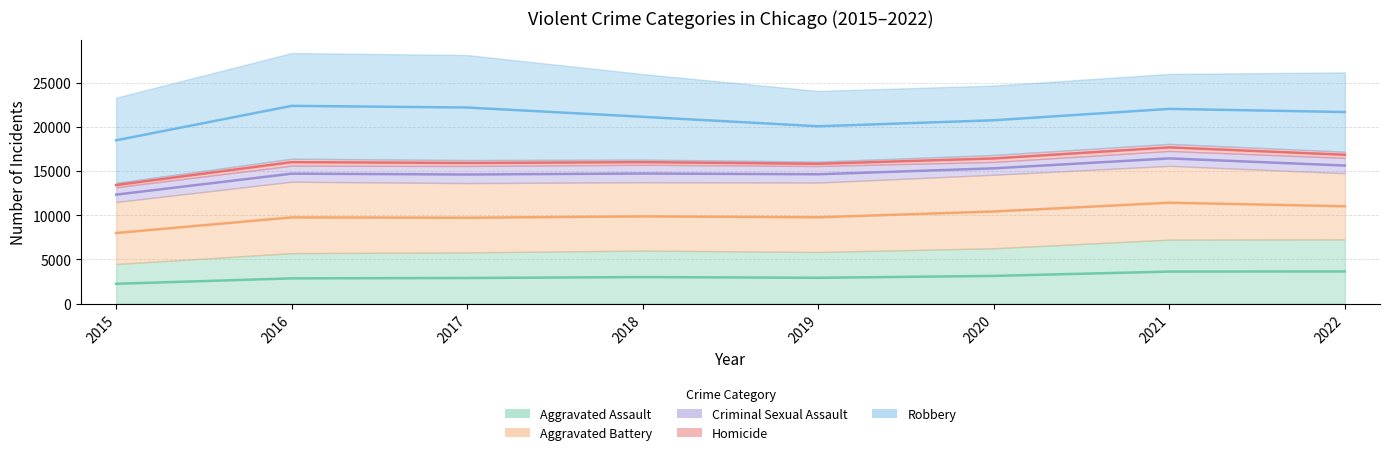

True or false: Aggravated Assault and Homicide cross at least once.

False